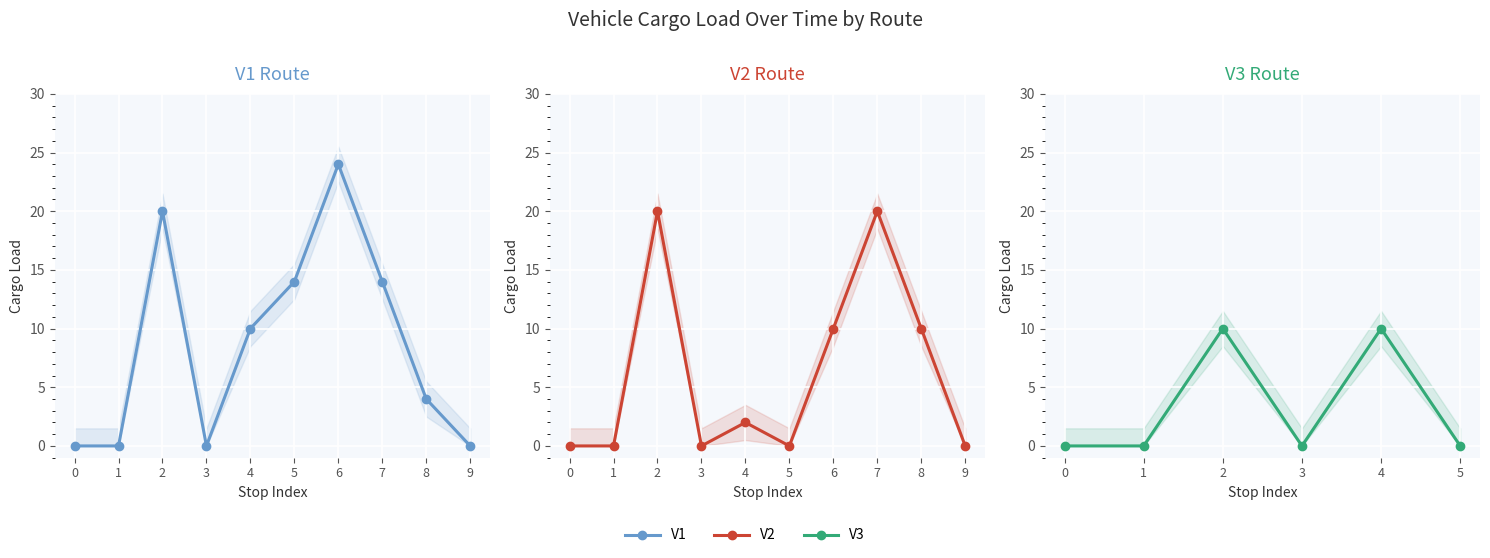

True or false: V2 has more than 1 interior local peaks.

True